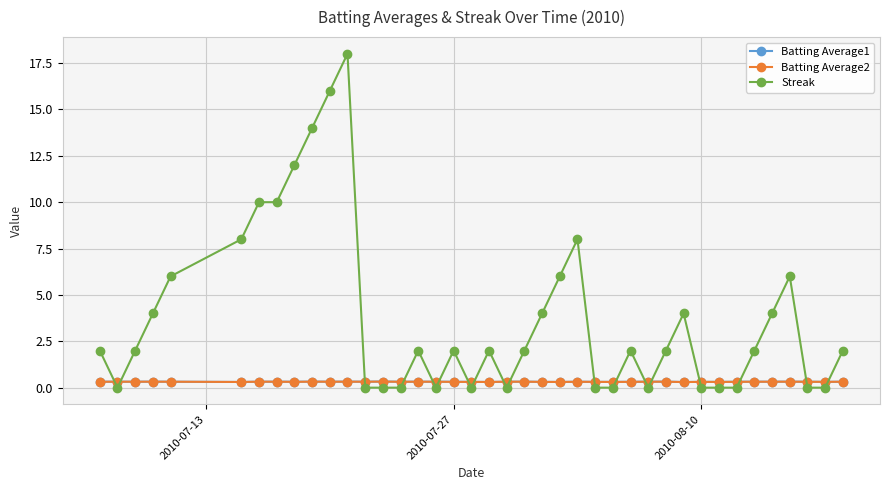

What is the greatest value displayed?

18.0